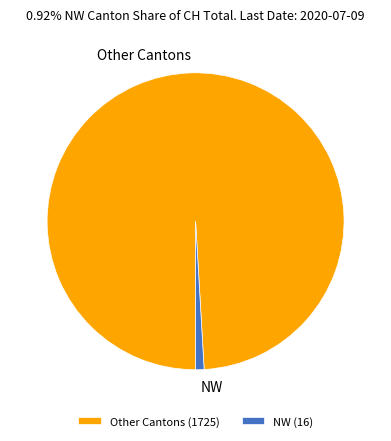

How many slices are in this pie chart?

2